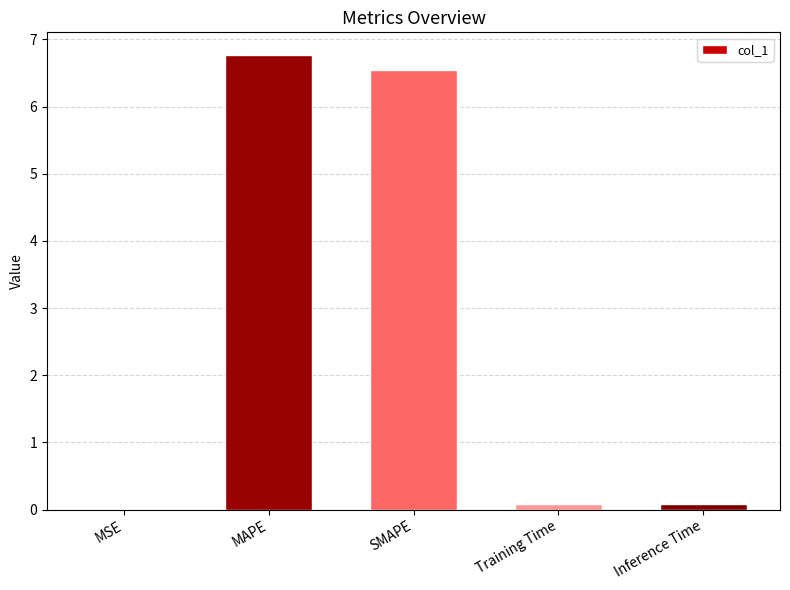

Between SMAPE and Training Time, which is larger?

SMAPE